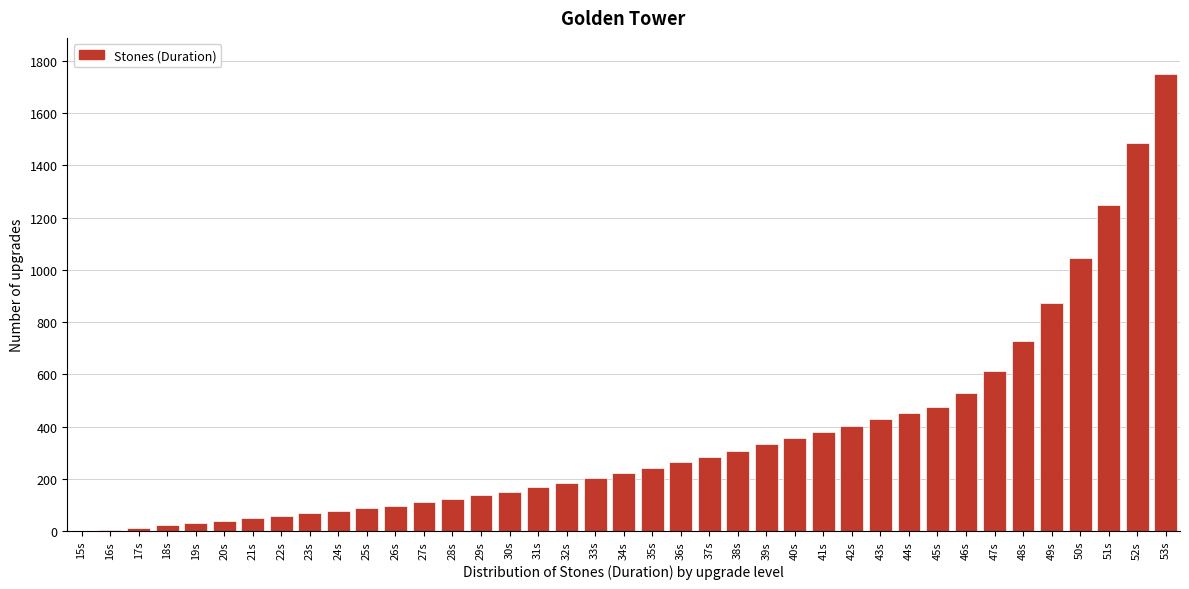

At which category does the chart reach its peak across all series?

53s